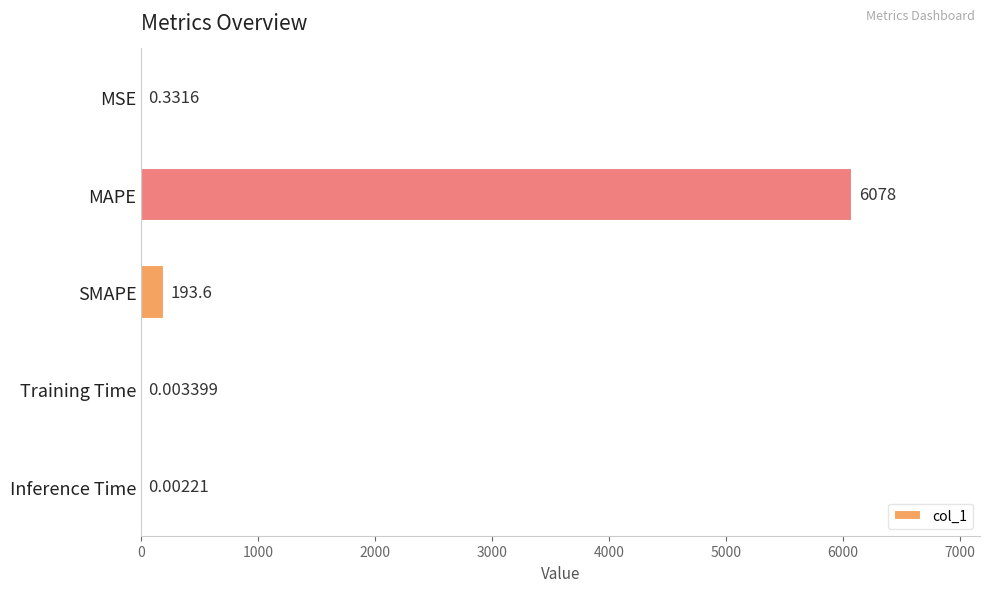

What is the sum of the values at MSE and SMAPE?

194.0